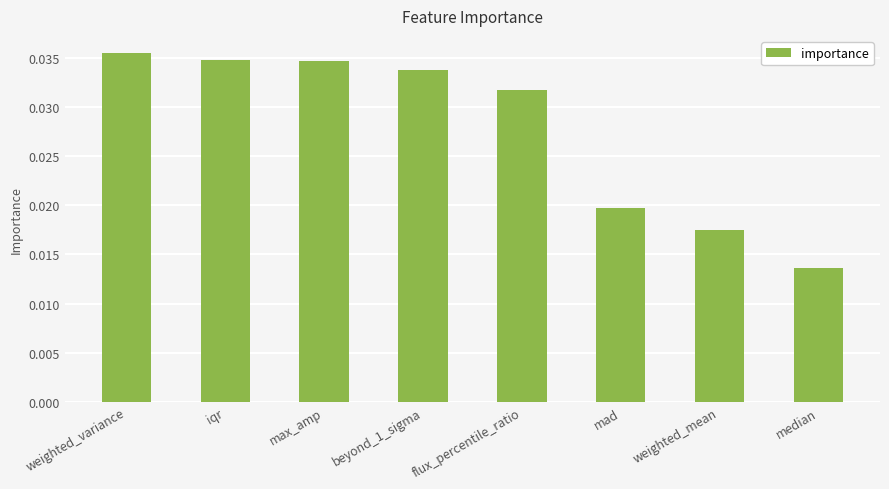

Which label corresponds to the smallest value in the chart?

median